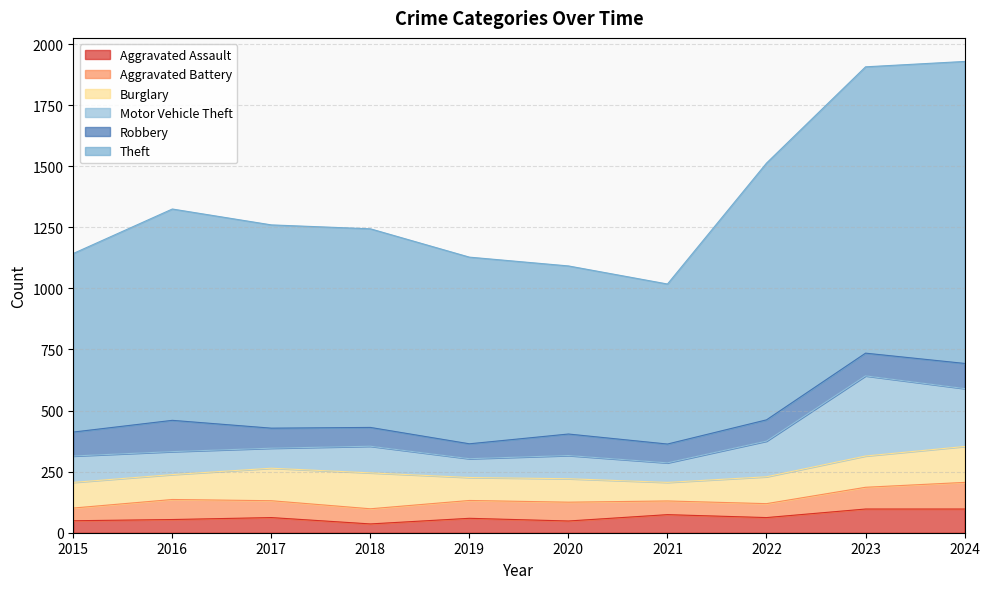

Which category has the highest value in the Aggravated Battery series?

2024